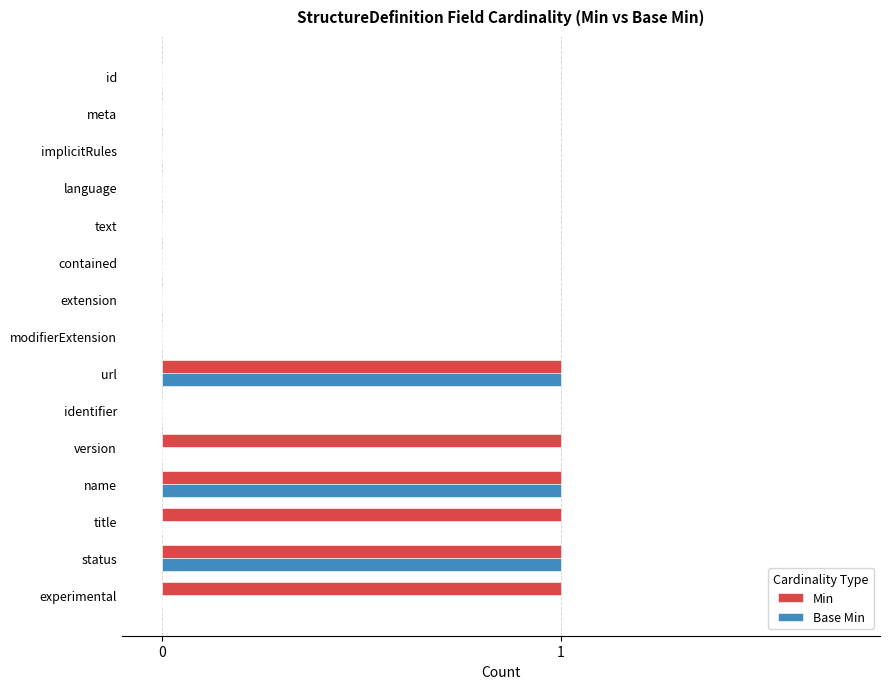

Is the value of Min at url greater than the value of Base Min at implicitRules?

Yes